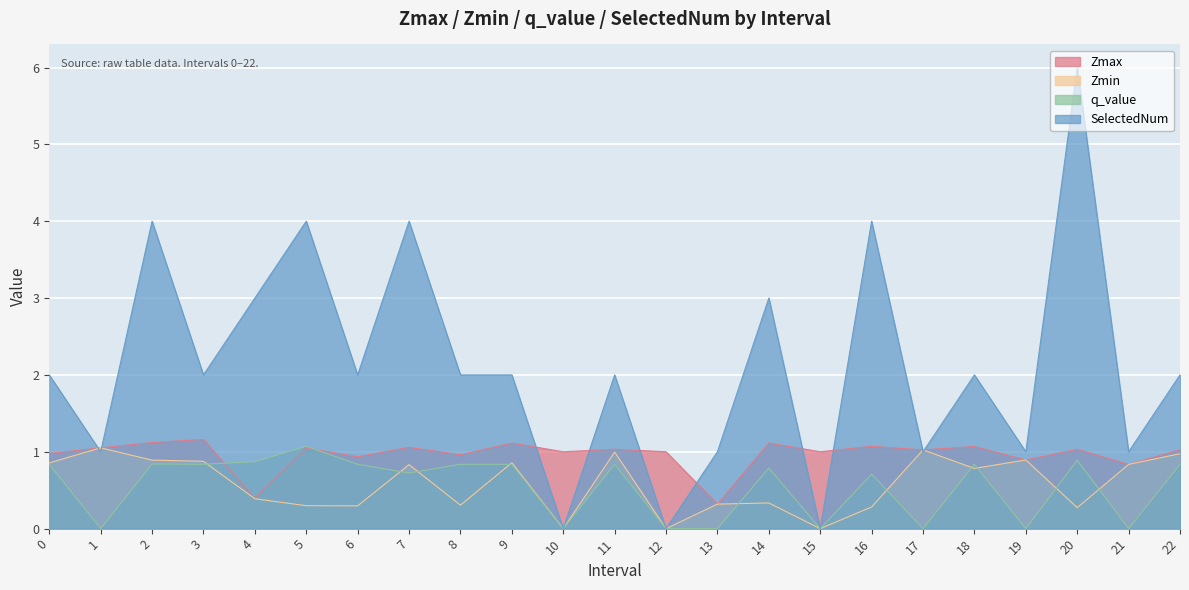

At which category does Zmin reach its first local valley?

6